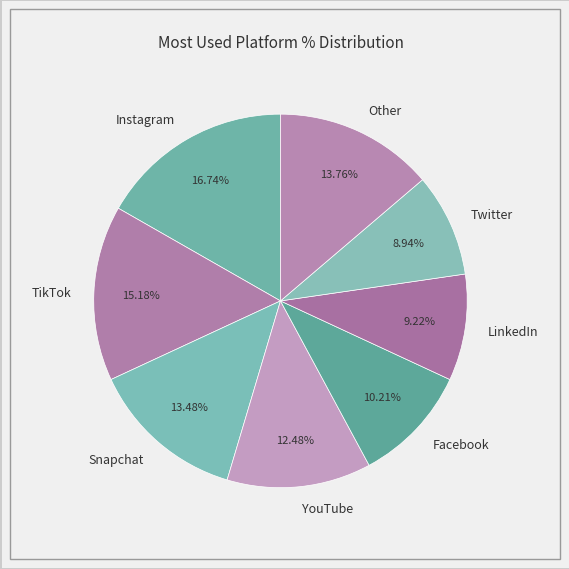

What percentage is NOT represented by LinkedIn?

90.8%